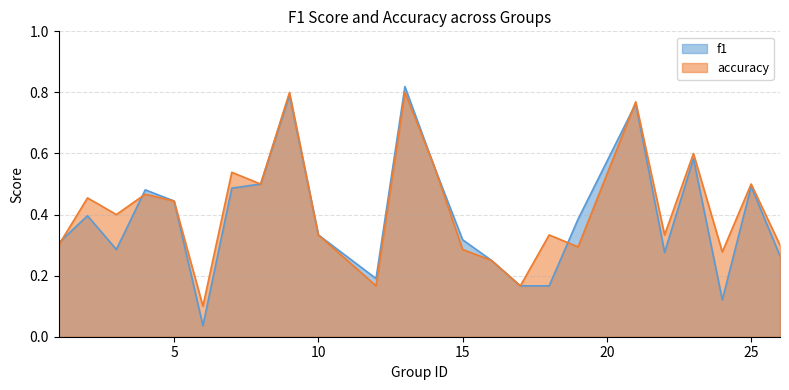

List the series in order of their overall mean, highest first.

accuracy, f1